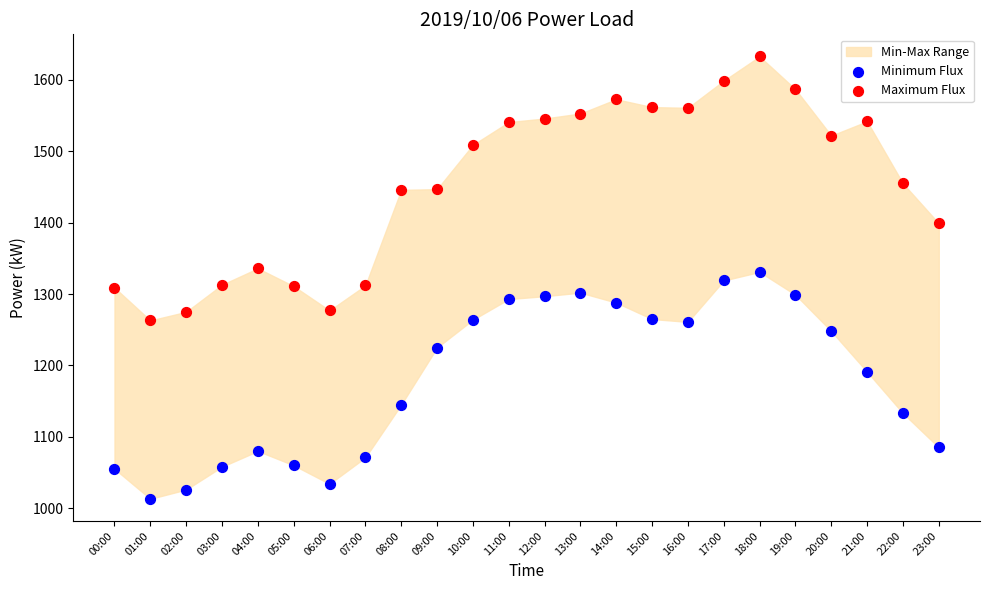

Which series reaches the minimum Y coordinate?

Minimum Flux